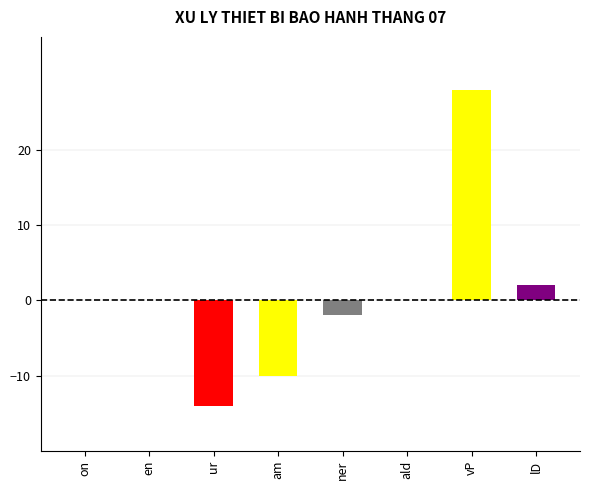

Reading left to right, what are all the values shown in this chart?

on=0	en=0	ur=-14	am=-10	ner=-2	ald=0	vP=28	lD=2